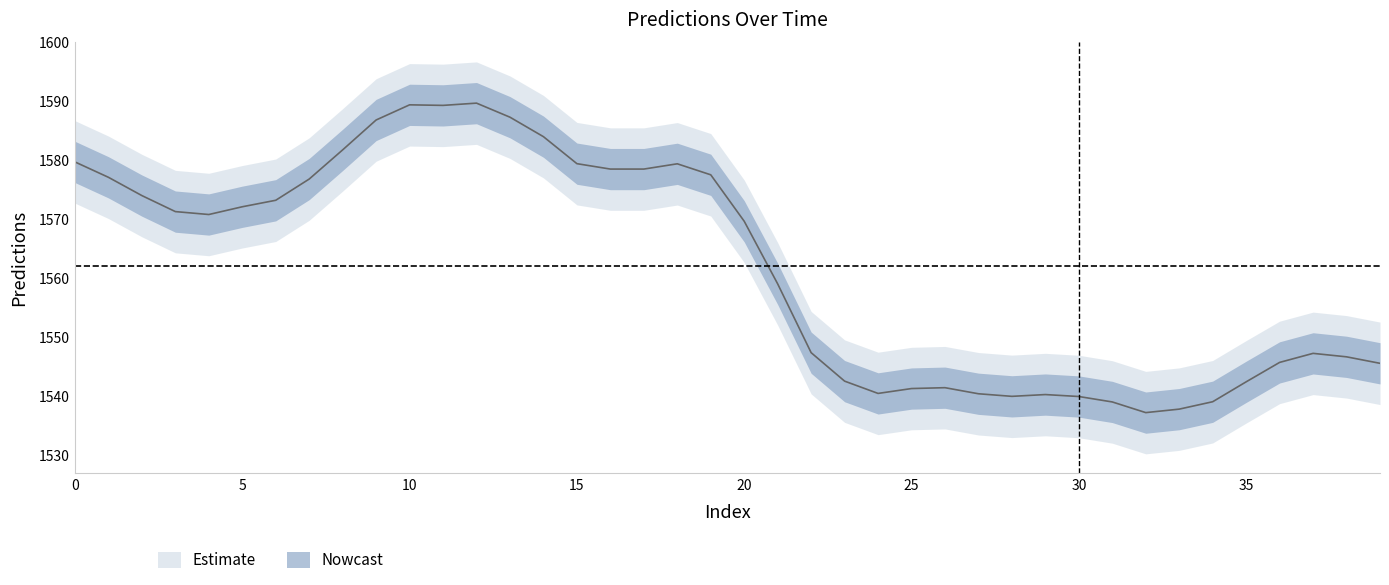

Which has a higher value, 22 or 37?

22